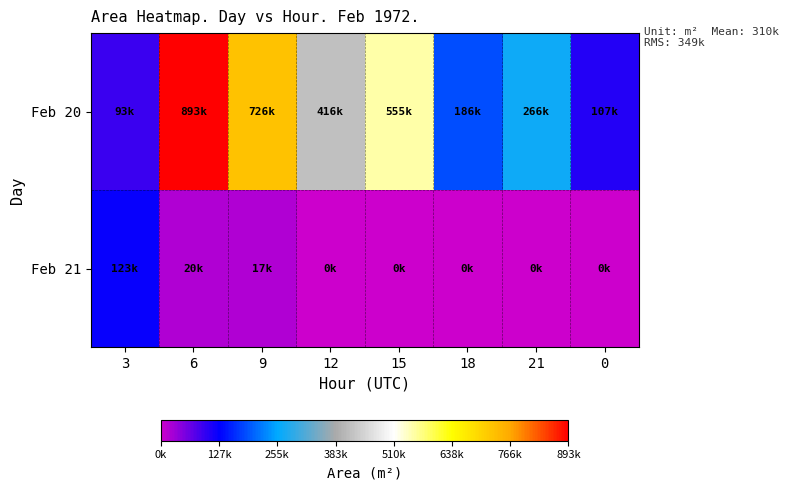

What is the spread (max minus min) of values at 6?

873750